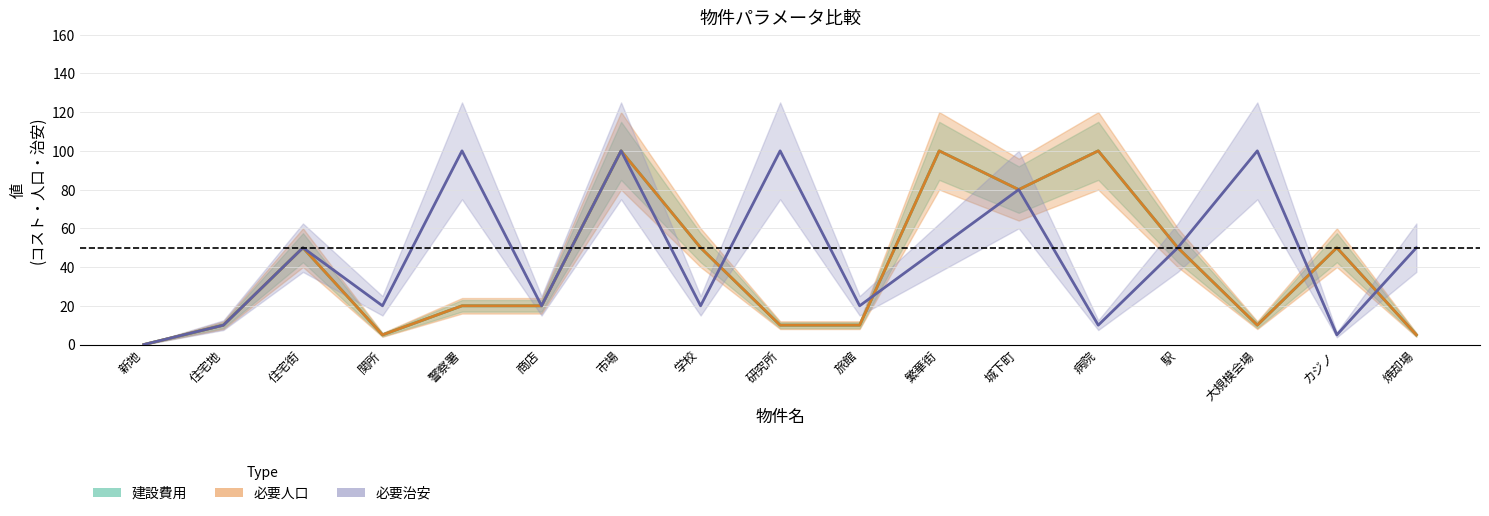

What are all the series names shown in the legend?

建設費用, 必要人口, 必要治安